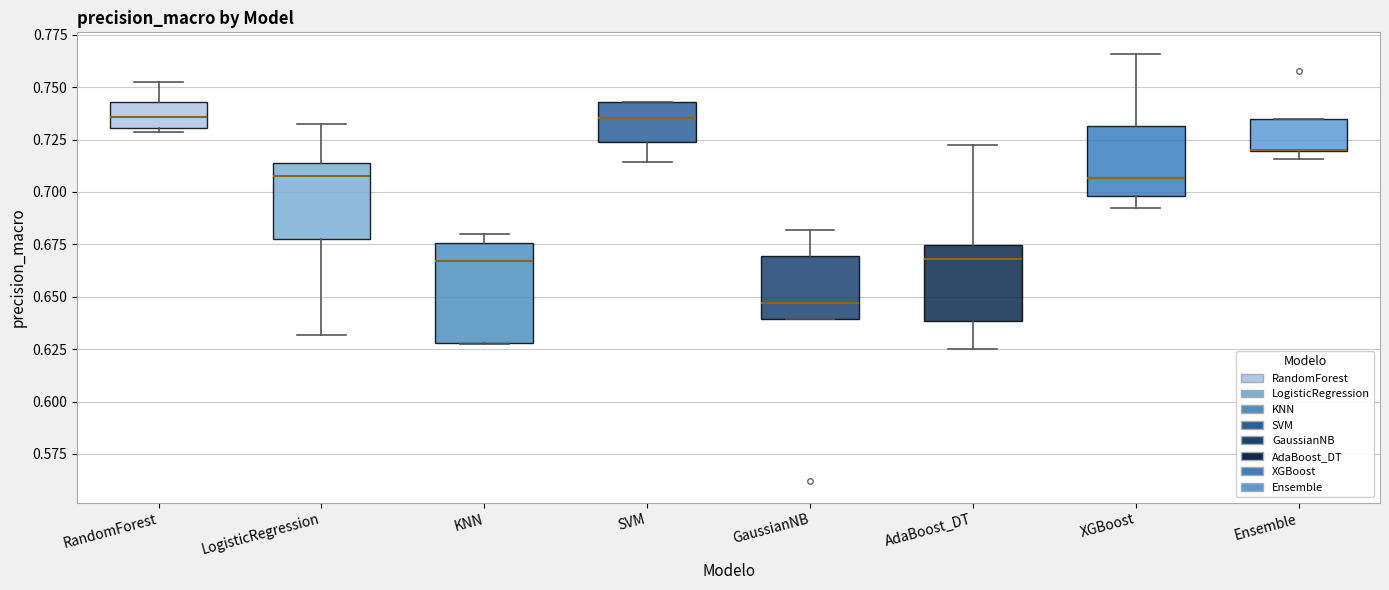

Reading left to right, read every box against the y-axis: the position of its median line, the range the box covers, and the ends of its whiskers. The values are not printed on the chart, so give them approximately, as read against the axis.

RandomForest: median 0.735, box 0.730 to 0.745, whiskers 0.730 (just below the box's lower edge) to 0.755
LogisticRegression: median 0.710, box 0.675 to 0.715, whiskers 0.630 to 0.735
KNN: median 0.665, box 0.630 to 0.675, whiskers 0.625 to 0.680
SVM: median 0.735, box 0.725 to 0.745, whiskers 0.715 to 0.745
GaussianNB: median 0.645, box 0.640 to 0.670, whiskers 0.640 to 0.680
AdaBoost_DT: median 0.670, box 0.640 to 0.675, whiskers 0.625 to 0.720
XGBoost: median 0.705, box 0.700 to 0.730, whiskers 0.690 to 0.765
Ensemble: median 0.720 (drawn on the box's lower edge), box 0.720 to 0.735, whiskers 0.715 to 0.735